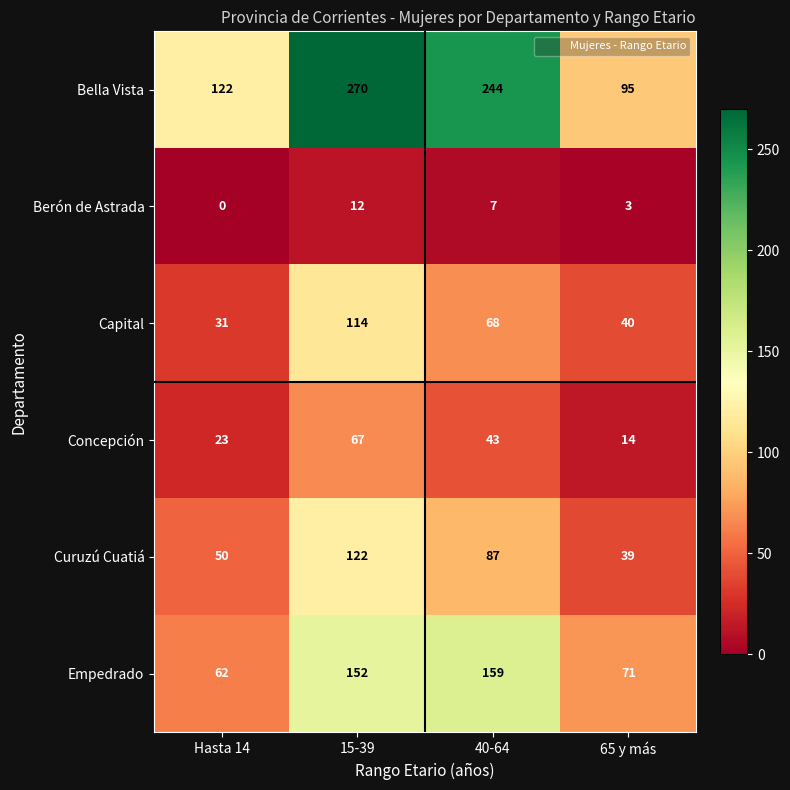

What is the sum of the Empedrado values at 40-64 and Hasta 14?

221